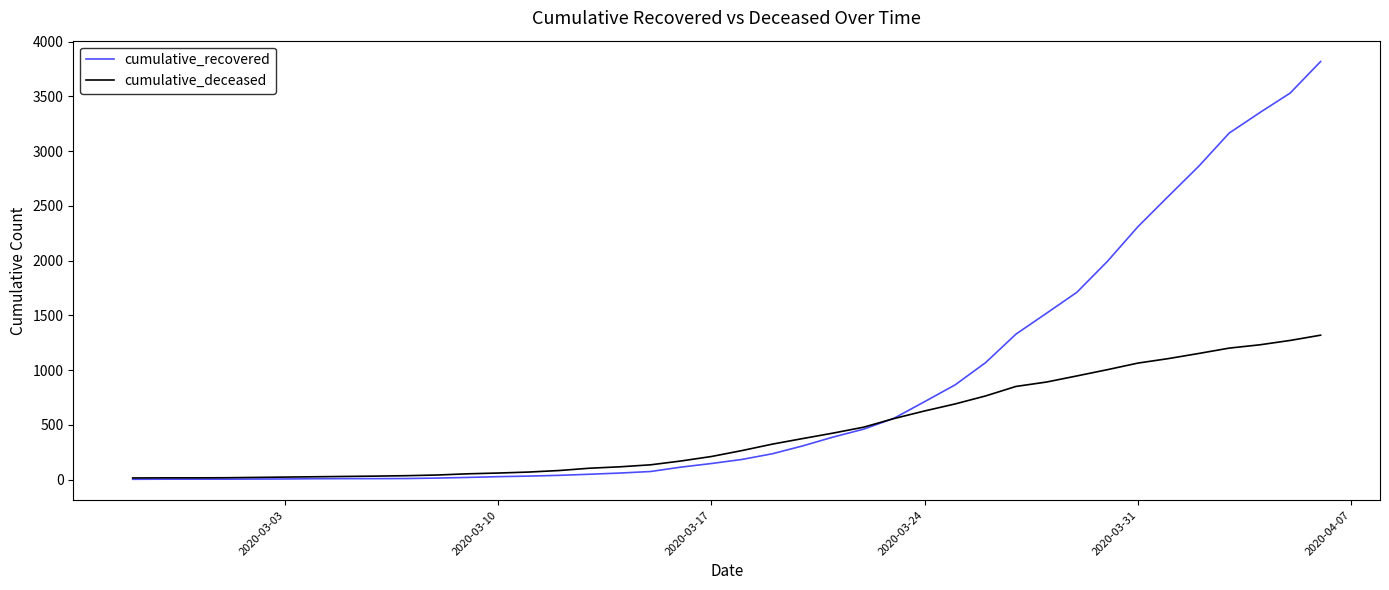

Which series has the largest total across all categories?

cumulative_recovered